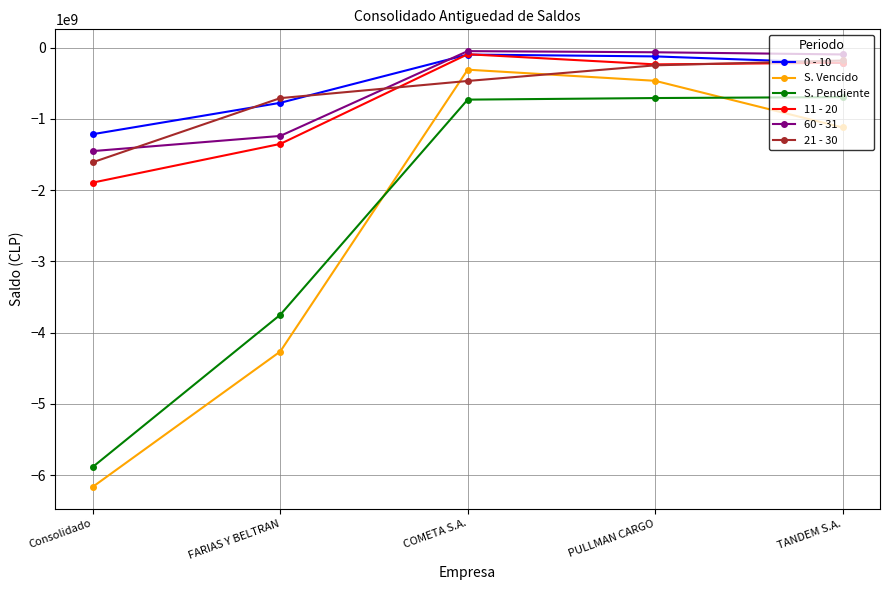

At which label is S. Pendiente closest to -3289944882?

FARIAS Y BELTRAN